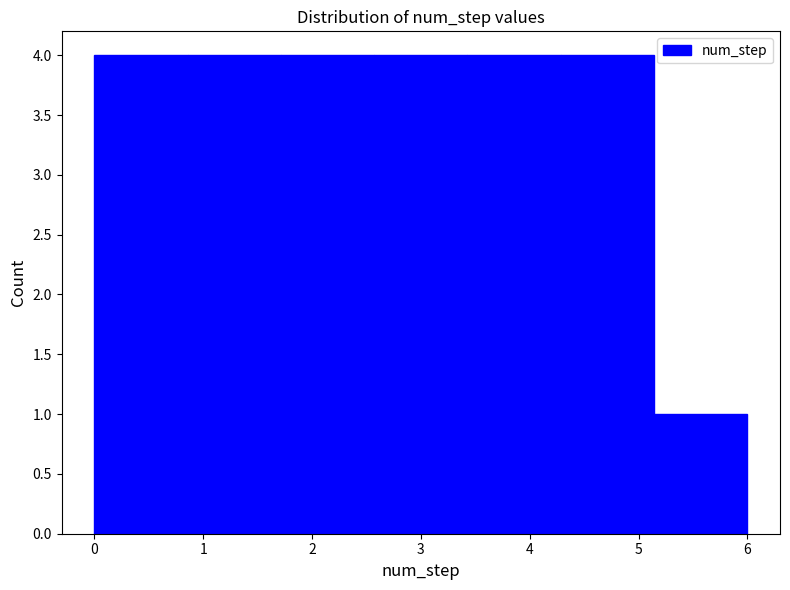

Reading left to right, list every bar in this chart as the range it spans on the x-axis followed by its height. Neither the bar edges nor the heights are printed on the chart, so give them approximately, as read against the axes.

0.0 to 0.9: 4
0.9 to 1.7: 4
1.7 to 2.6: 4
2.6 to 3.4: 4
3.4 to 4.3: 4
4.3 to 5.1: 4
5.1 to 6.0: 1